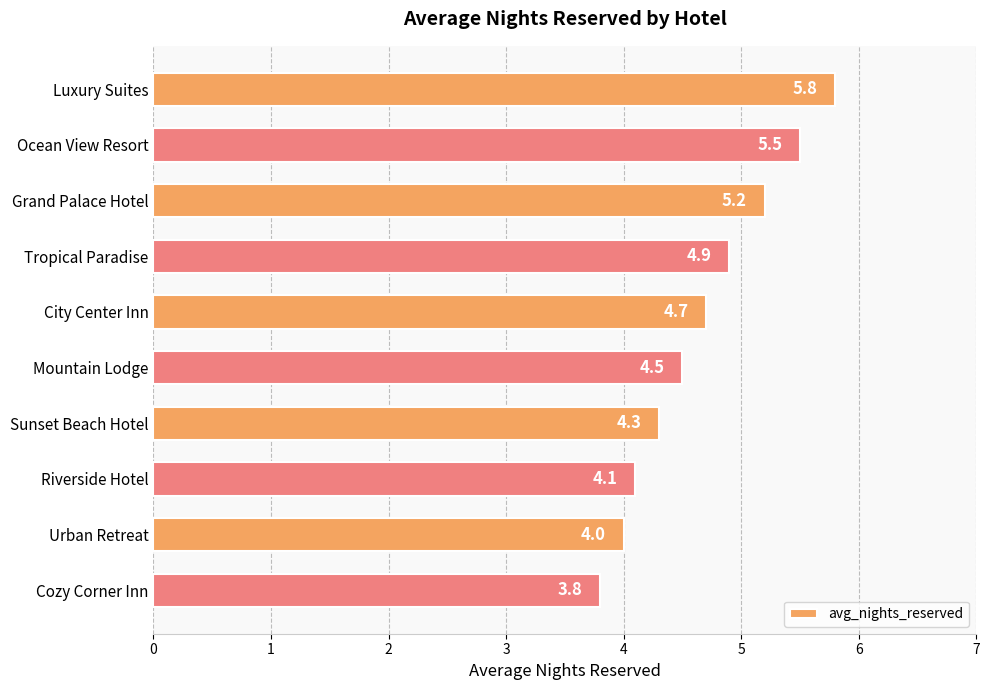

What is the label of the 8th bar from the top?

Riverside Hotel